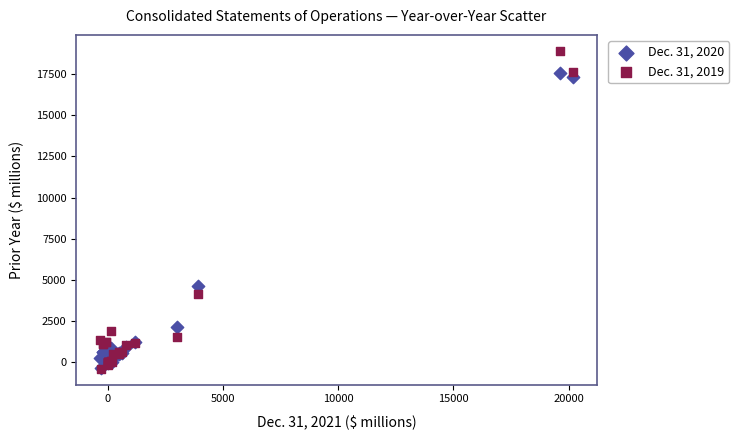

Which series contains the highest Y value?

Dec. 31, 2019